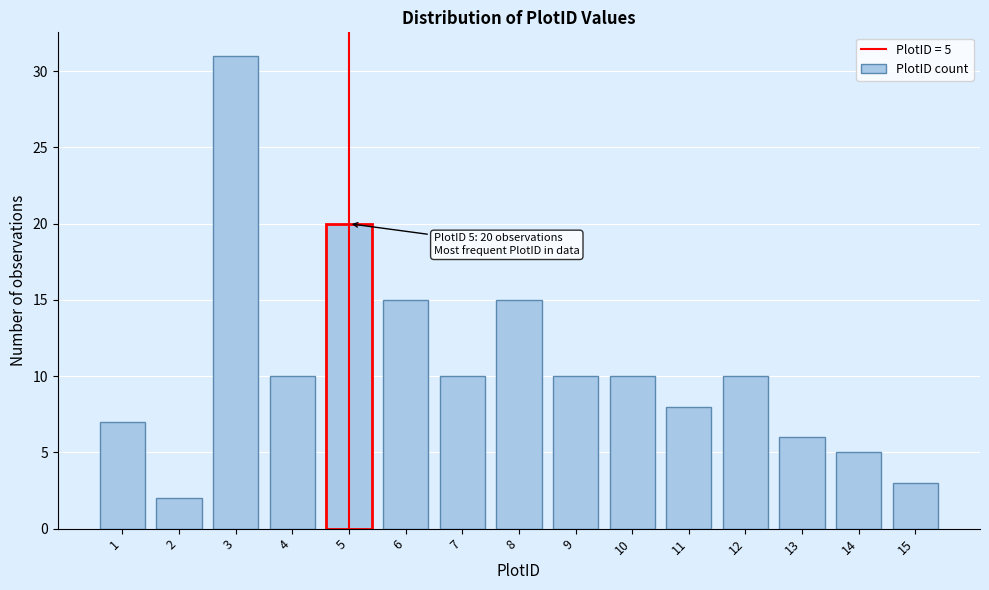

Reading left to right, what are all the values shown in this chart?

7	2	31	10	20	15	10	15	10	10	8	10	6	5	3